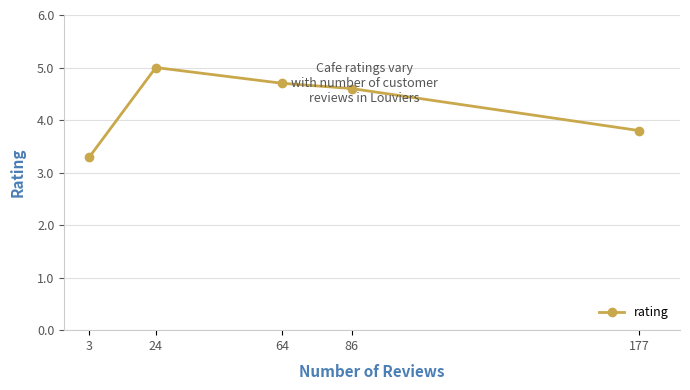

Where is the first local maximum?

24